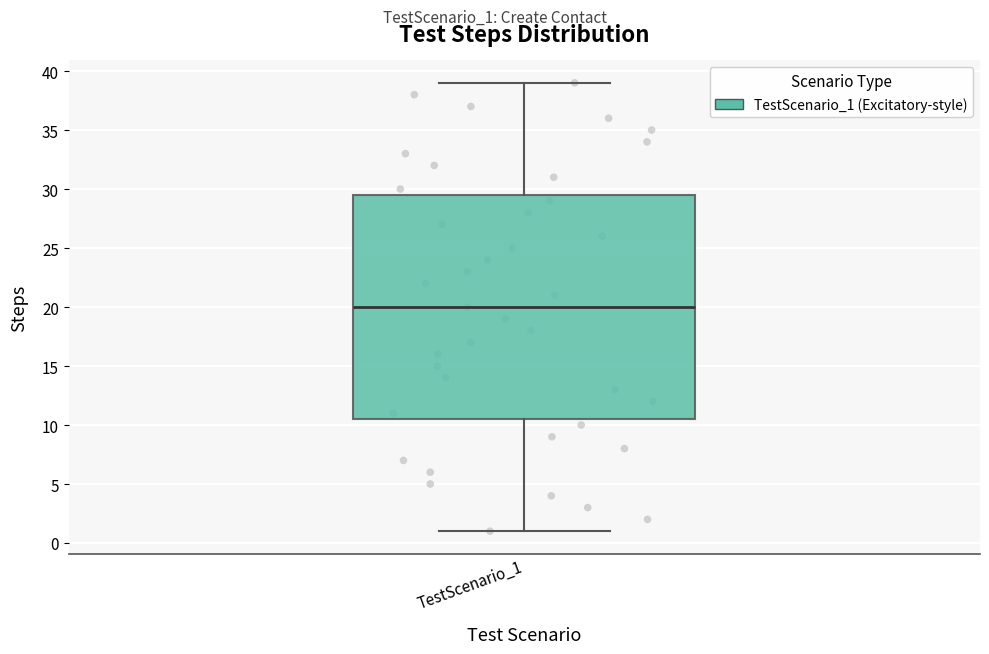

Read this box plot against the y-axis: the position of the median line, the range covered by the box, and the ends of both whiskers. The values are not printed on the chart, so give them approximately, as read against the axis.

median 20.0, box 10.5 to 29.5, whiskers 1.0 to 39.0